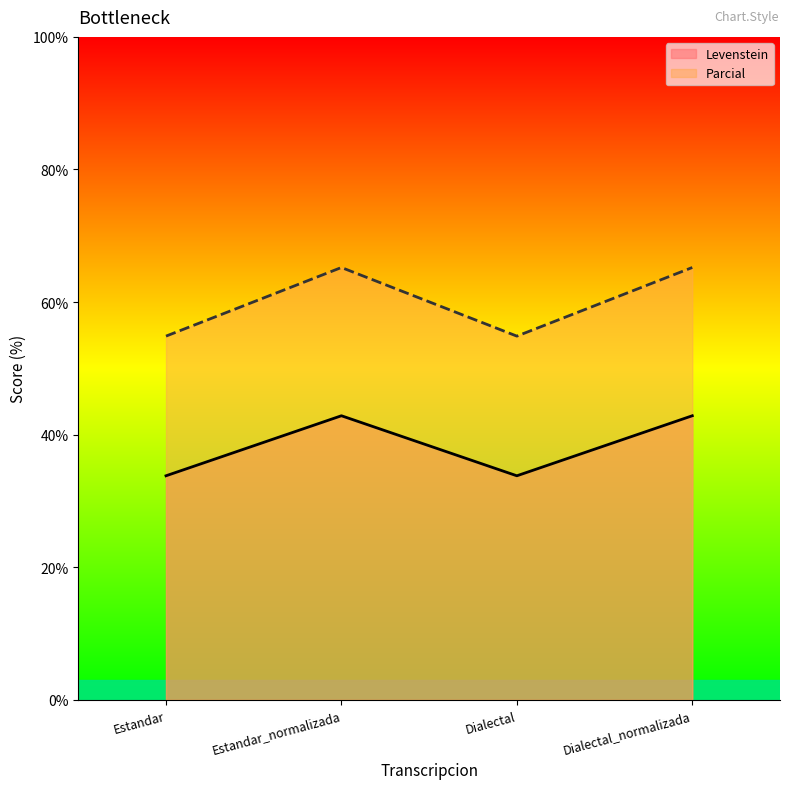

List the labels in order of Levenstein value, largest first.

Estandar_normalizada, Dialectal_normalizada, Estandar, Dialectal